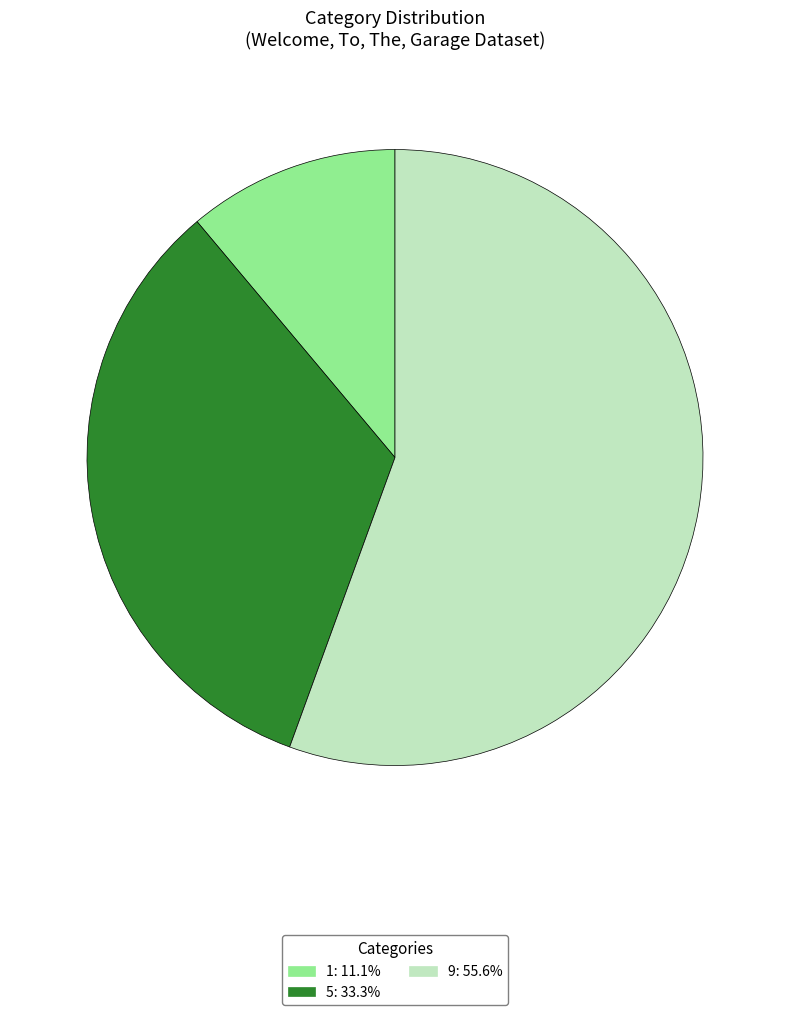

True or false: 9 accounts for 47% of the total.

False